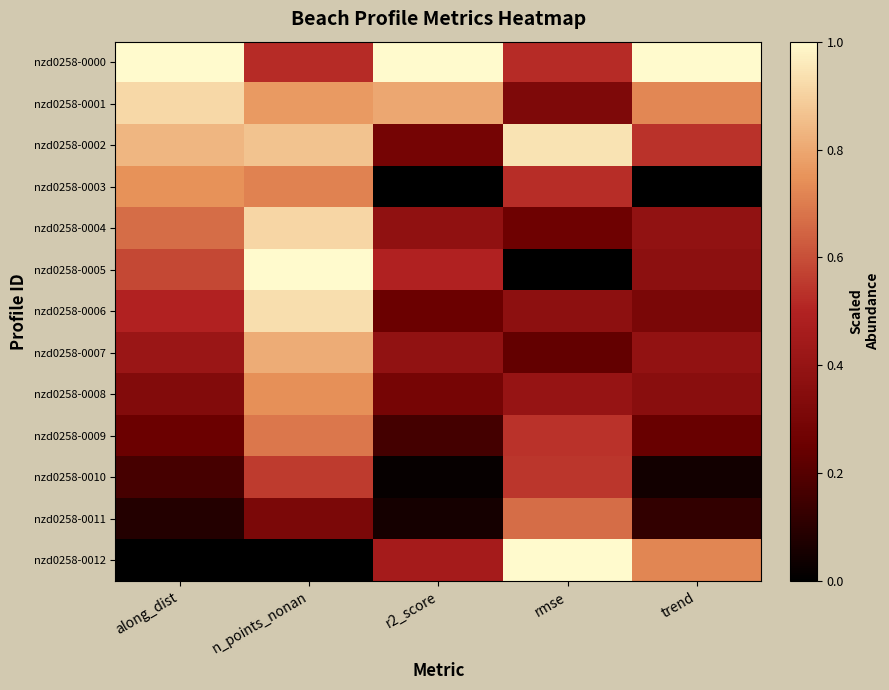

Which series has the largest range (max minus min)?

nzd0258-0005